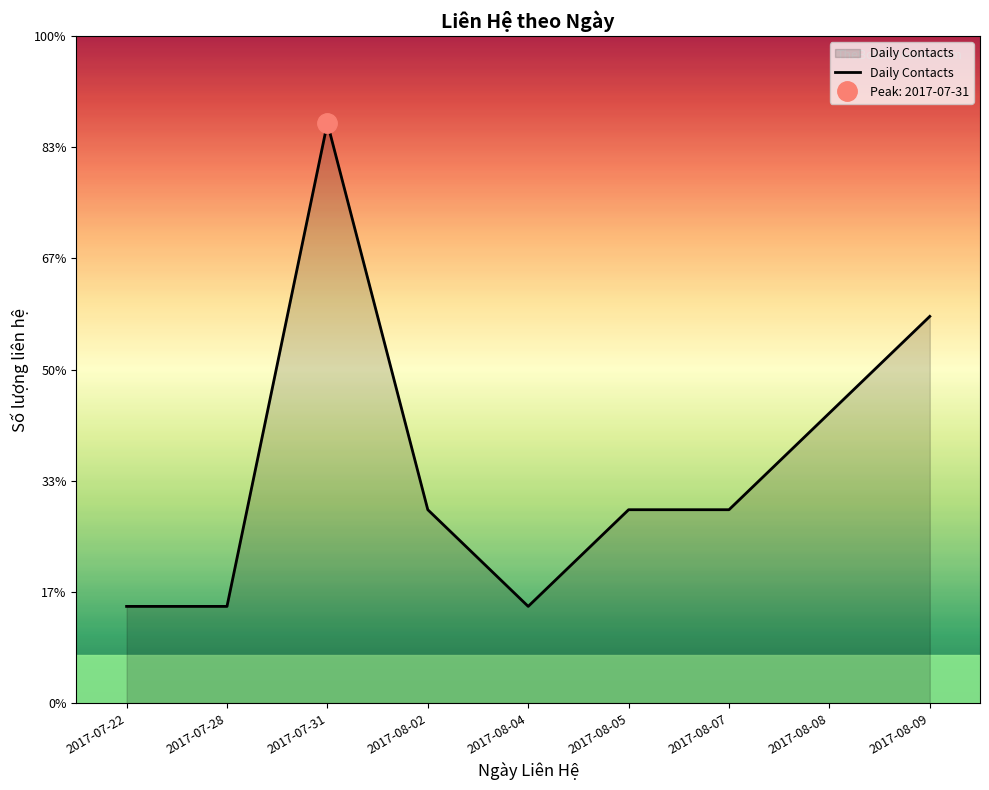

What is the smallest value displayed?

1